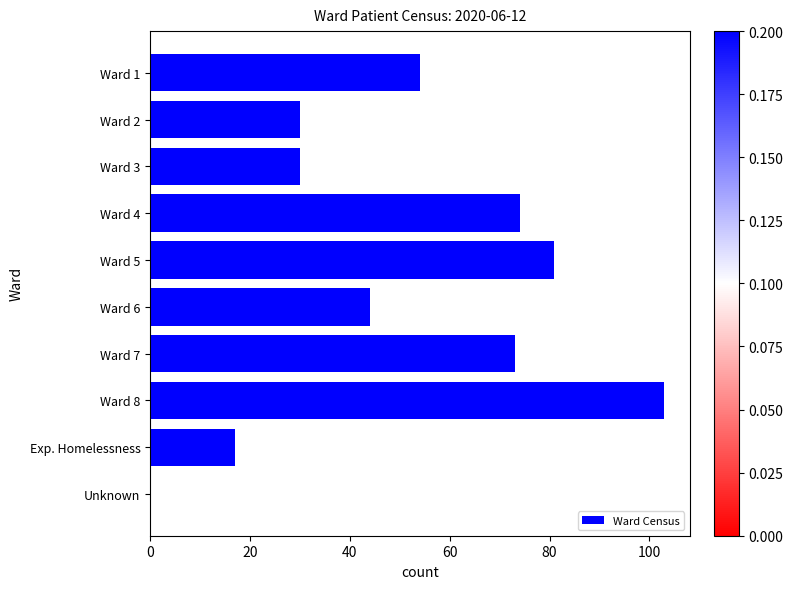

What is the sum of all values?

506